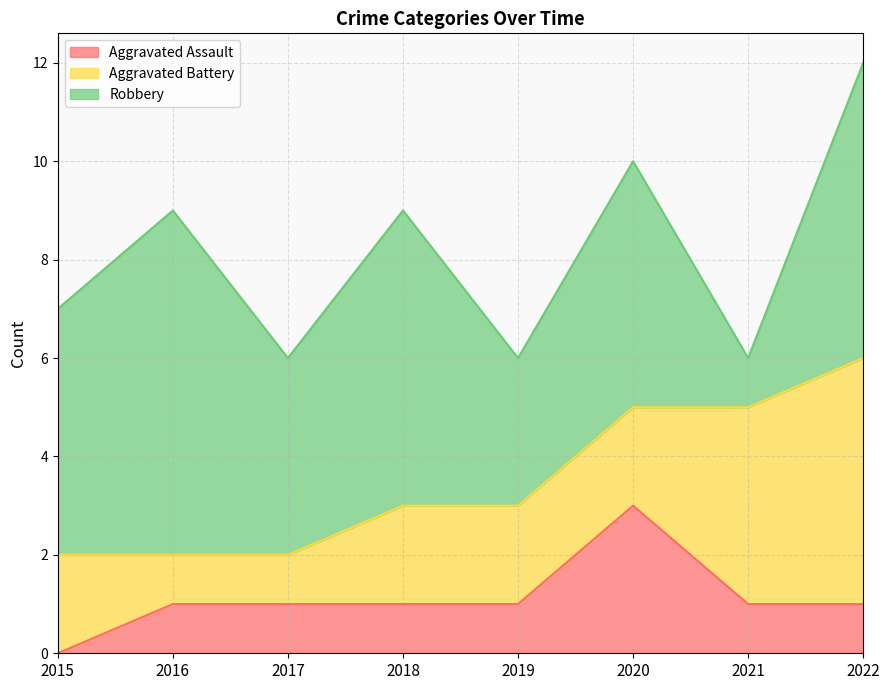

What is the value of the Aggravated Assault point at the 6th from the left?

3